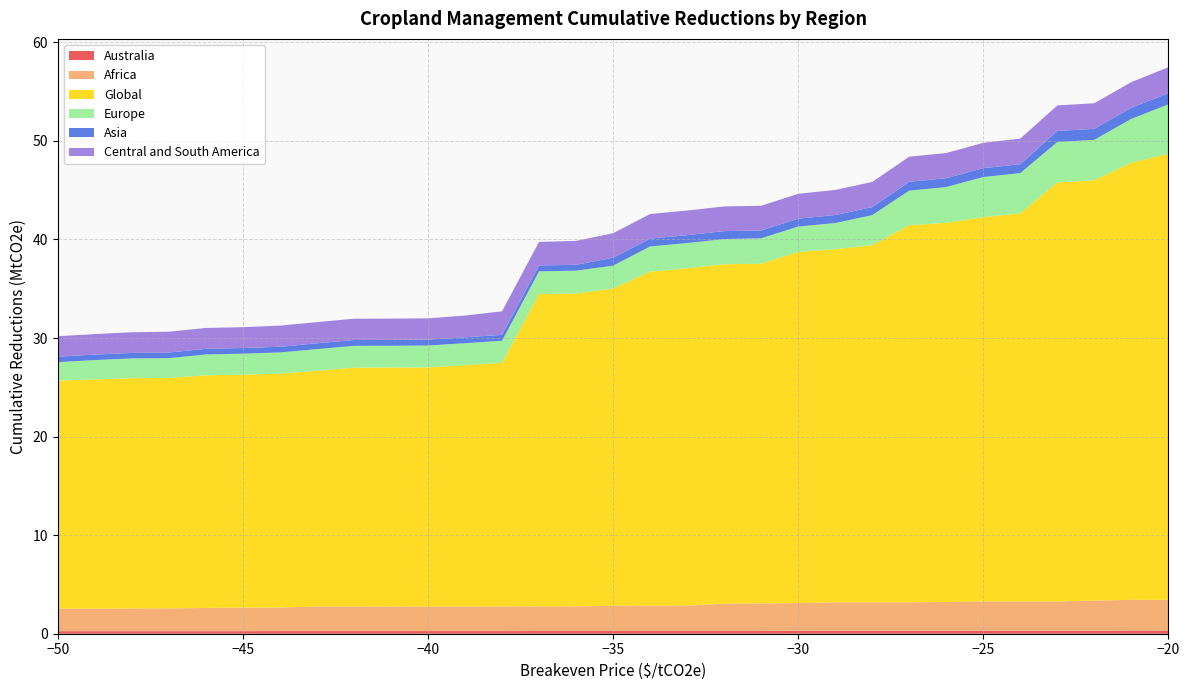

Reading left to right, extract all data points from this chart.

Australia: -50=0.3	-49=0.3	-48=0.3	-47=0.3	-46=0.3	-45=0.3	-44=0.3	-43=0.3	-42=0.3	-41=0.3	-40=0.3	-39=0.3	-38=0.3	-37=0.3	-36=0.3	-35=0.3	-34=0.3	-33=0.3	-32=0.3	-31=0.3	-30=0.3	-29=0.3	-28=0.3	-27=0.3	-26=0.3	-25=0.3	-24=0.3	-23=0.3	-22=0.3	-21=0.3	-20=0.3
Africa: -50=2.3	-49=2.3	-48=2.3	-47=2.3	-46=2.4	-45=2.4	-44=2.4	-43=2.5	-42=2.5	-41=2.5	-40=2.5	-39=2.5	-38=2.5	-37=2.5	-36=2.5	-35=2.6	-34=2.6	-33=2.6	-32=2.8	-31=2.8	-30=2.8	-29=2.9	-28=2.9	-27=2.9	-26=2.9	-25=3.0	-24=3.0	-23=3.0	-22=3.1	-21=3.1	-20=3.1
Global: -50=23.1	-49=23.3	-48=23.4	-47=23.4	-46=23.6	-45=23.6	-44=23.7	-43=23.9	-42=24.2	-41=24.2	-40=24.3	-39=24.5	-38=24.7	-37=31.7	-36=31.7	-35=32.2	-34=33.9	-33=34.2	-32=34.4	-31=34.5	-30=35.6	-29=35.8	-28=36.2	-27=38.3	-26=38.5	-25=39.0	-24=39.4	-23=42.5	-22=42.6	-21=44.3	-20=45.2
Europe: -50=1.9	-49=2.0	-48=2.0	-47=2.0	-46=2.1	-45=2.1	-44=2.2	-43=2.2	-42=2.2	-41=2.2	-40=2.2	-39=2.2	-38=2.2	-37=2.3	-36=2.3	-35=2.3	-34=2.6	-33=2.6	-32=2.6	-31=2.6	-30=2.6	-29=2.7	-28=3.0	-27=3.5	-26=3.6	-25=4.1	-24=4.1	-23=4.1	-22=4.1	-21=4.5	-20=5.0
Asia: -50=0.6	-49=0.6	-48=0.6	-47=0.6	-46=0.6	-45=0.6	-44=0.6	-43=0.6	-42=0.6	-41=0.6	-40=0.6	-39=0.6	-38=0.6	-37=0.6	-36=0.6	-35=0.8	-34=0.8	-33=0.8	-32=0.8	-31=0.8	-30=0.8	-29=0.8	-28=0.8	-27=0.9	-26=0.9	-25=0.9	-24=0.9	-23=1.1	-22=1.1	-21=1.1	-20=1.1
Central and South America: -50=2.1	-49=2.1	-48=2.1	-47=2.1	-46=2.1	-45=2.1	-44=2.1	-43=2.2	-42=2.2	-41=2.2	-40=2.2	-39=2.2	-38=2.4	-37=2.4	-36=2.4	-35=2.5	-34=2.5	-33=2.5	-32=2.5	-31=2.5	-30=2.5	-29=2.5	-28=2.6	-27=2.6	-26=2.6	-25=2.6	-24=2.6	-23=2.6	-22=2.6	-21=2.6	-20=2.6